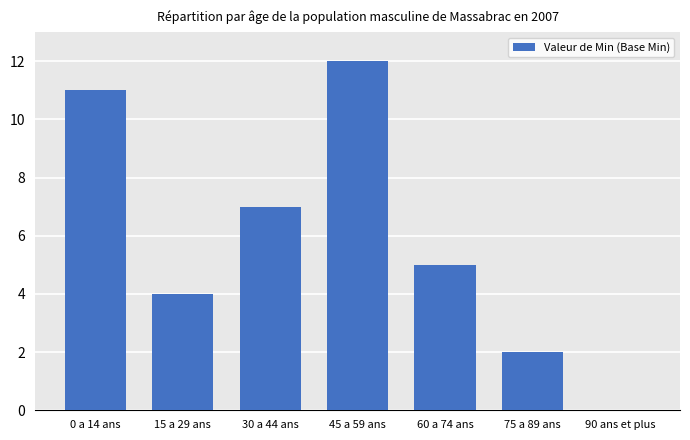

Between 30 a 44 ans and 75 a 89 ans, which is larger?

30 a 44 ans